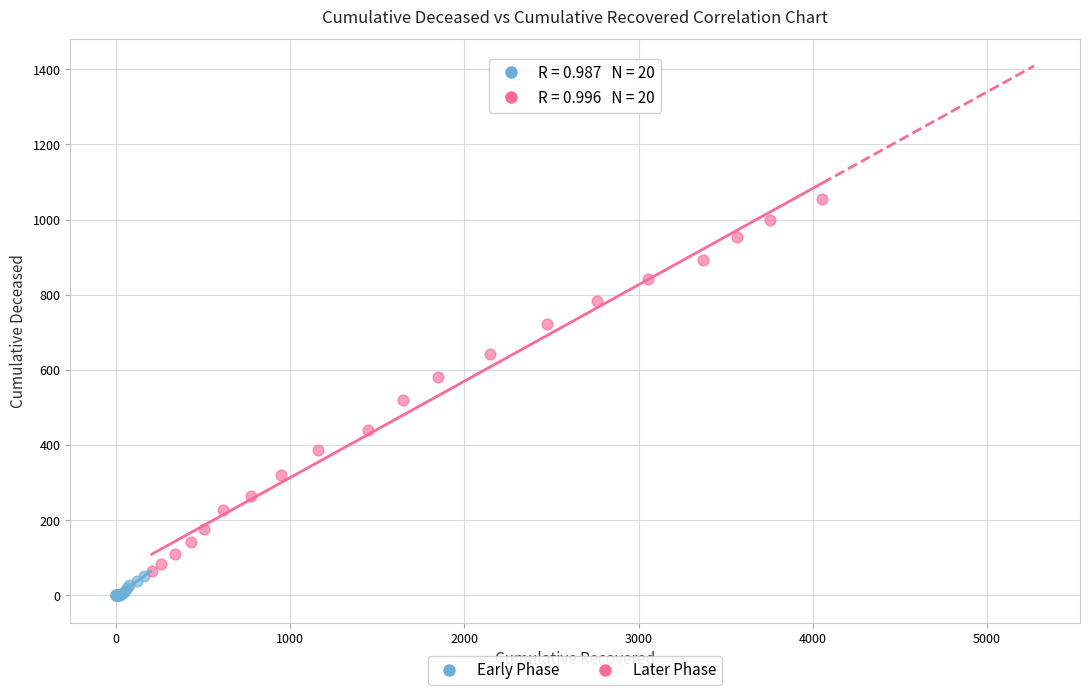

Which series reaches the minimum Y coordinate?

Early Phase